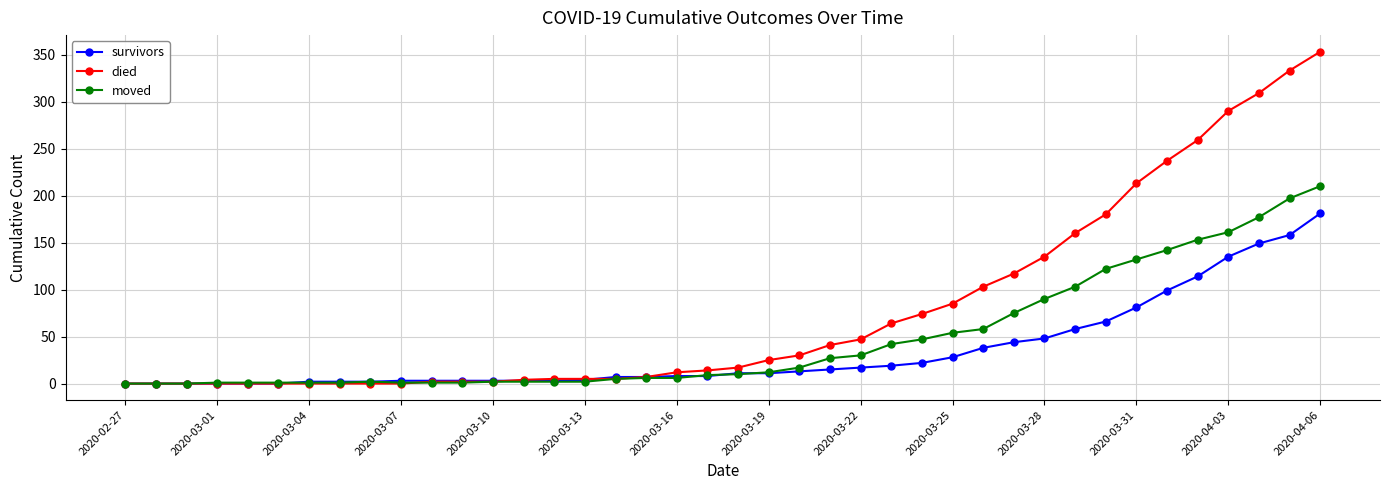

Which series has the largest total across all categories?

died